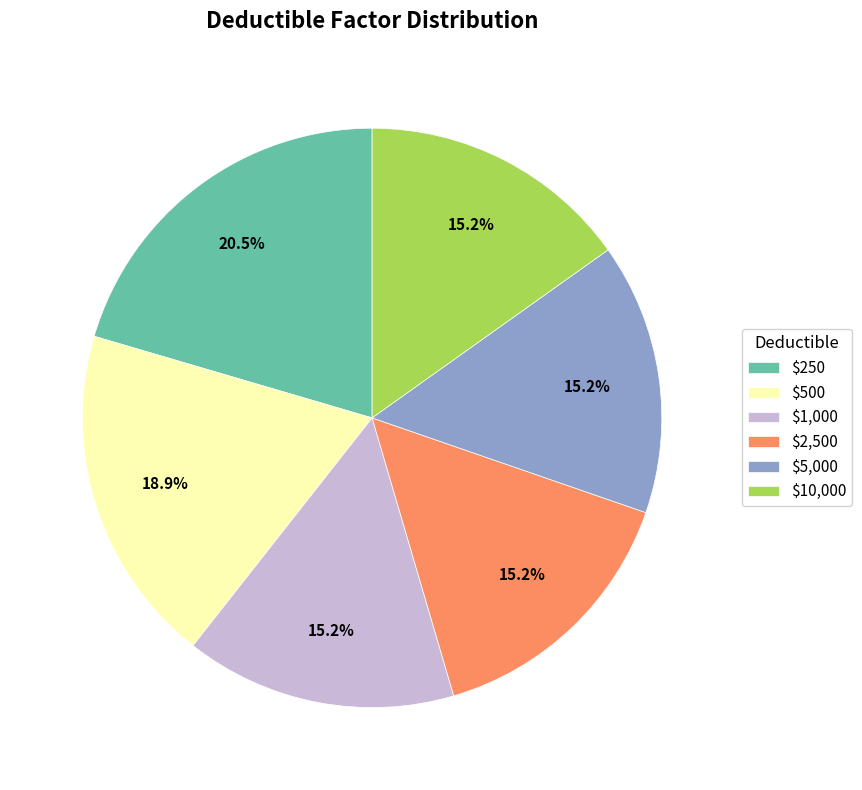

What is the largest slice in the pie chart?

$250